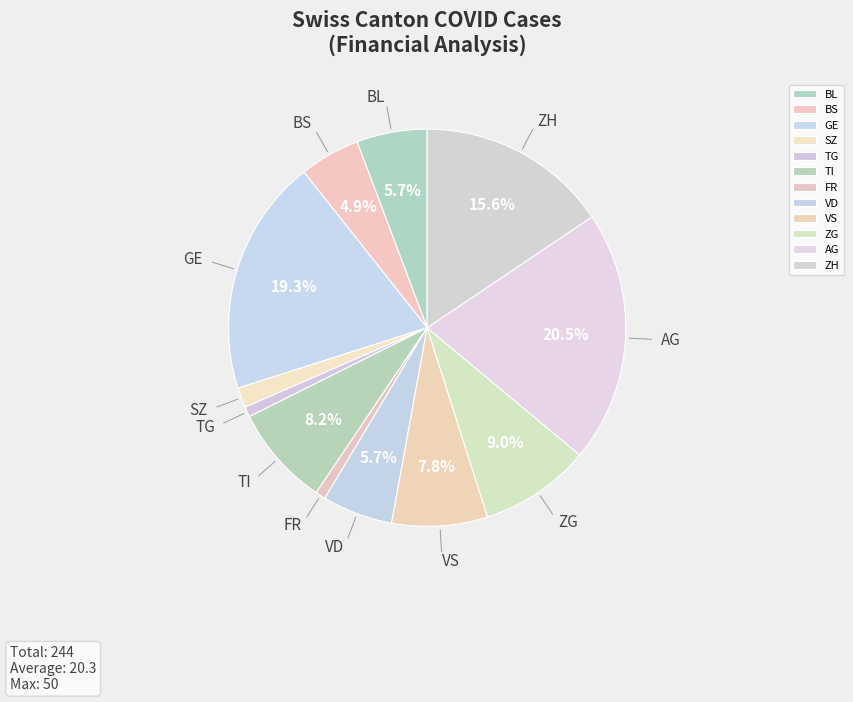

Combined, do SZ and ZH account for over 50%?

No